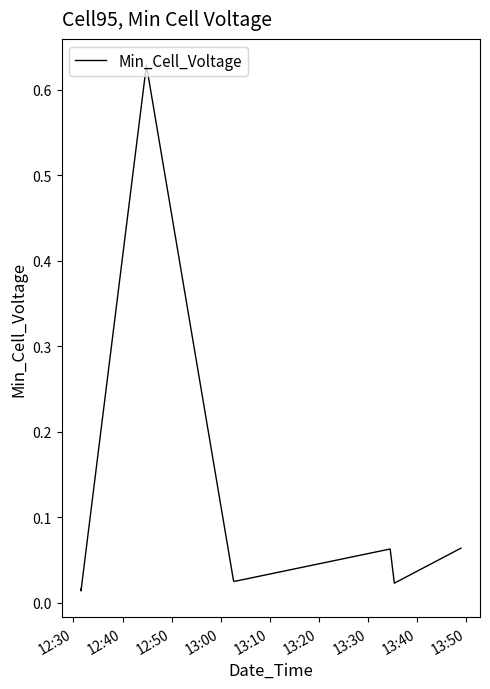

How many interior local peaks (higher than both neighbors) does the data have?

2